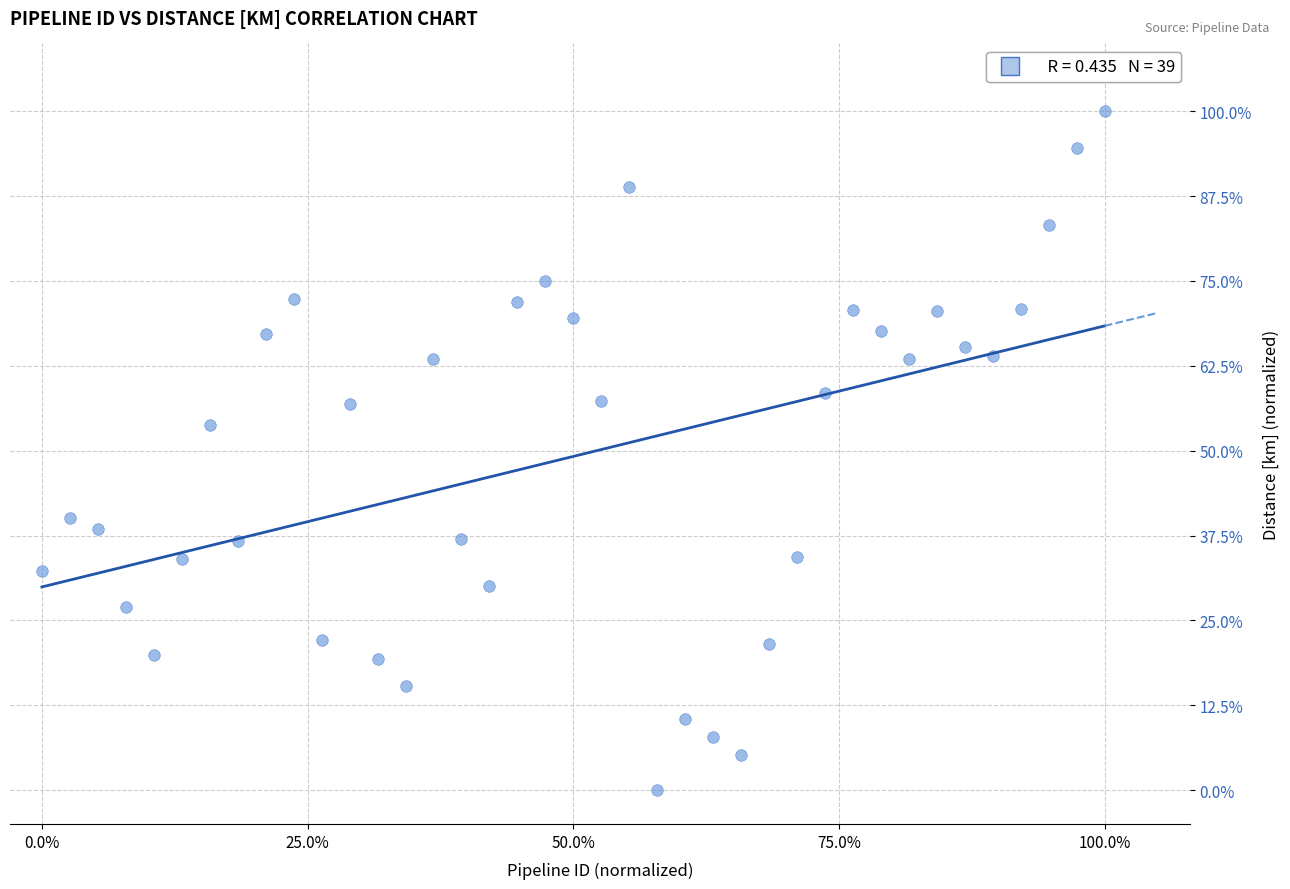

What is the range of Y values (max minus min)?

100.0